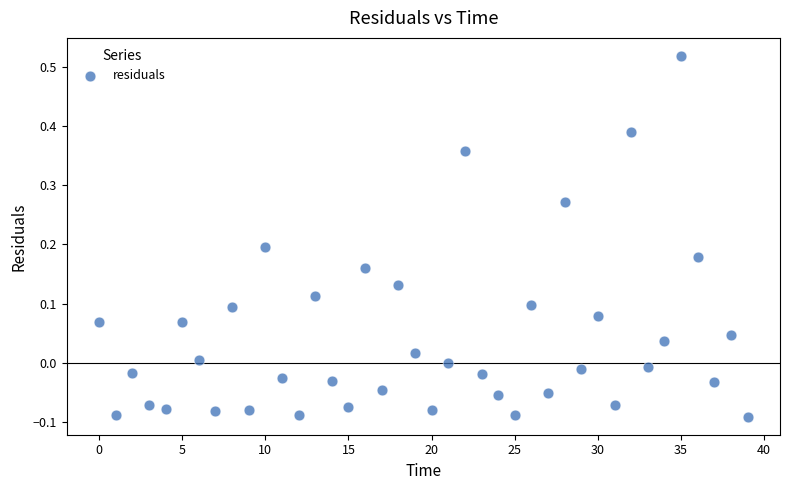

What is the range of Y values (max minus min)?

0.6